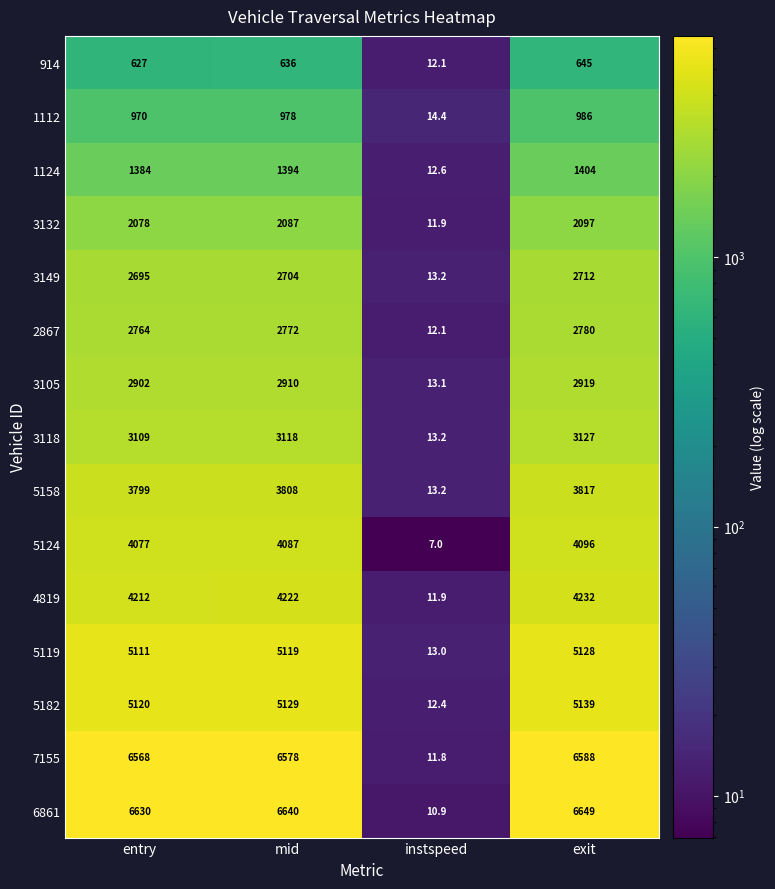

Count the number of categories in the chart.

4